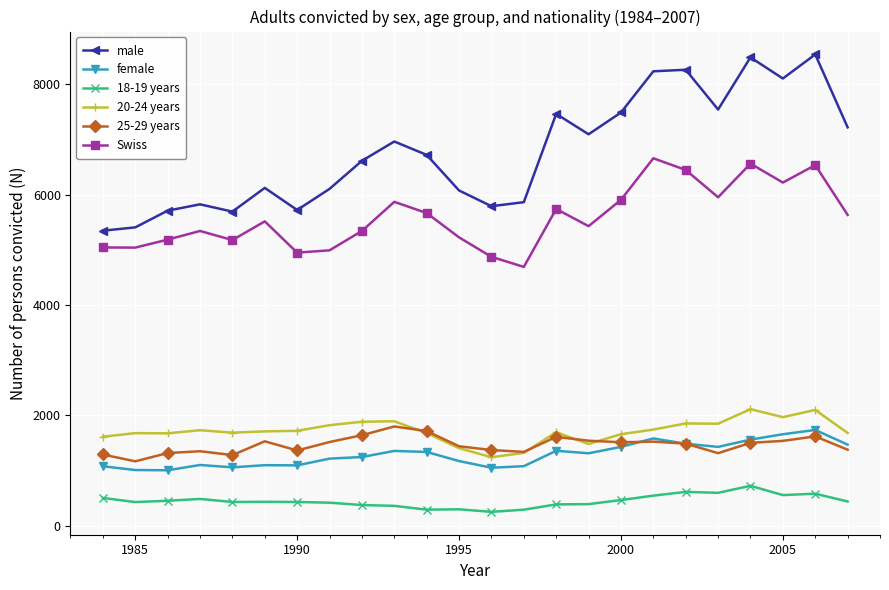

At how many categories does at least one series exceed 5276?

24